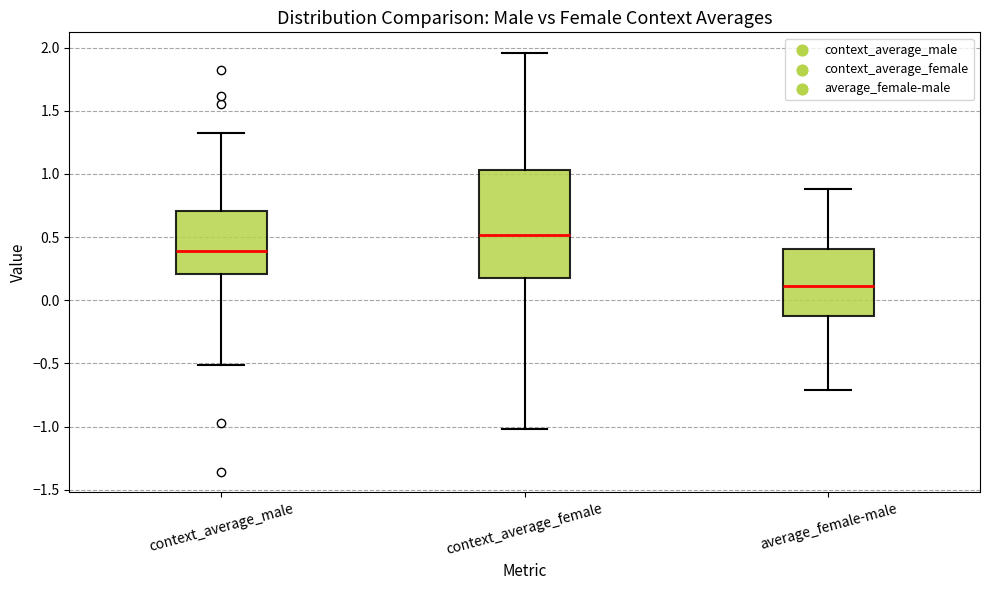

Reading left to right, transcribe this box plot: for each box, give where its median line is, the range the box spans, and where its two whiskers end, as read against the y-axis. The values are not printed on the chart, so give them approximately, as read against the axis.

context_average_male: median 0.40, box 0.20 to 0.70, whiskers -0.50 to 1.35
context_average_female: median 0.50, box 0.15 to 1.05, whiskers -1.00 to 1.95
average_female-male: median 0.10, box -0.10 to 0.40, whiskers -0.70 to 0.90